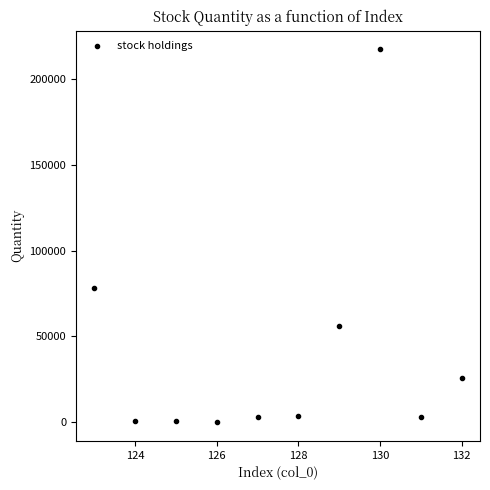

What is the range of Y values (max minus min)?

217263